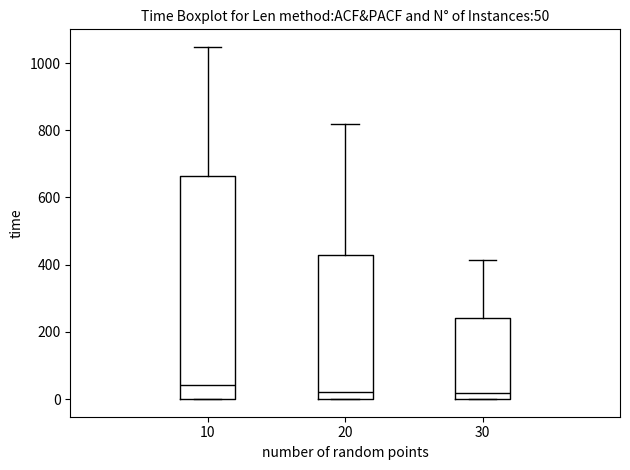

Which box is the tallest, from its lower edge to its upper edge?

10